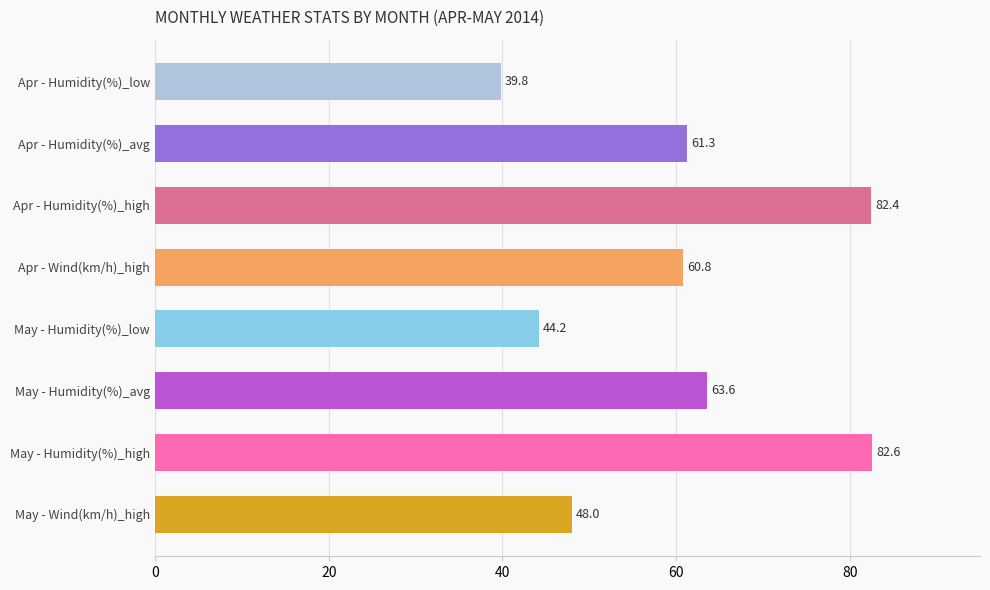

Which has a higher value, 37 or 20?

37